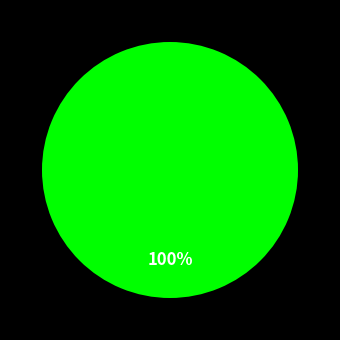

Is 三级 the majority of the pie?

Yes